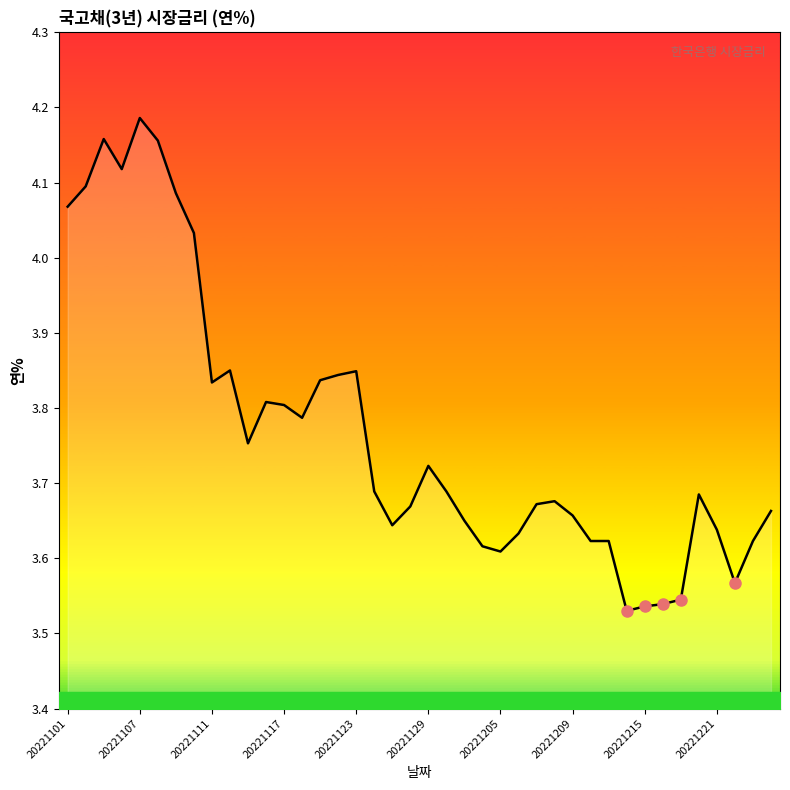

What is the difference between the maximum and minimum values?

0.7